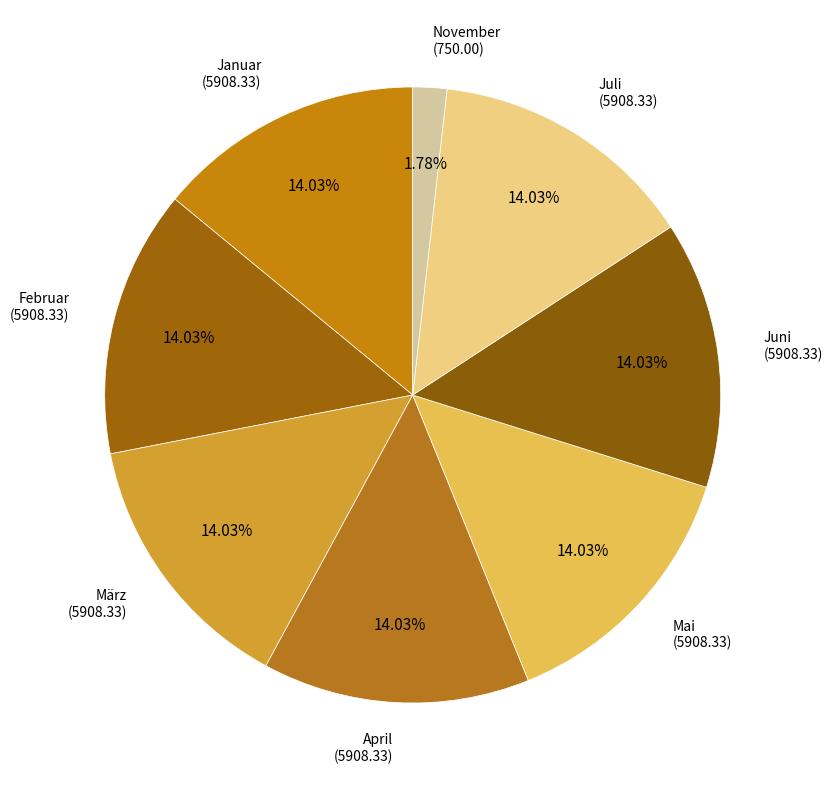

What is the ratio of the value at April to the value at Februar?

1.0